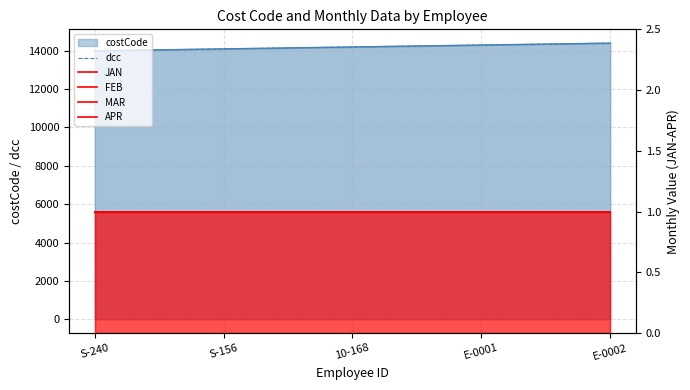

True or false: FEB has more than 0 points higher than both neighbors.

False